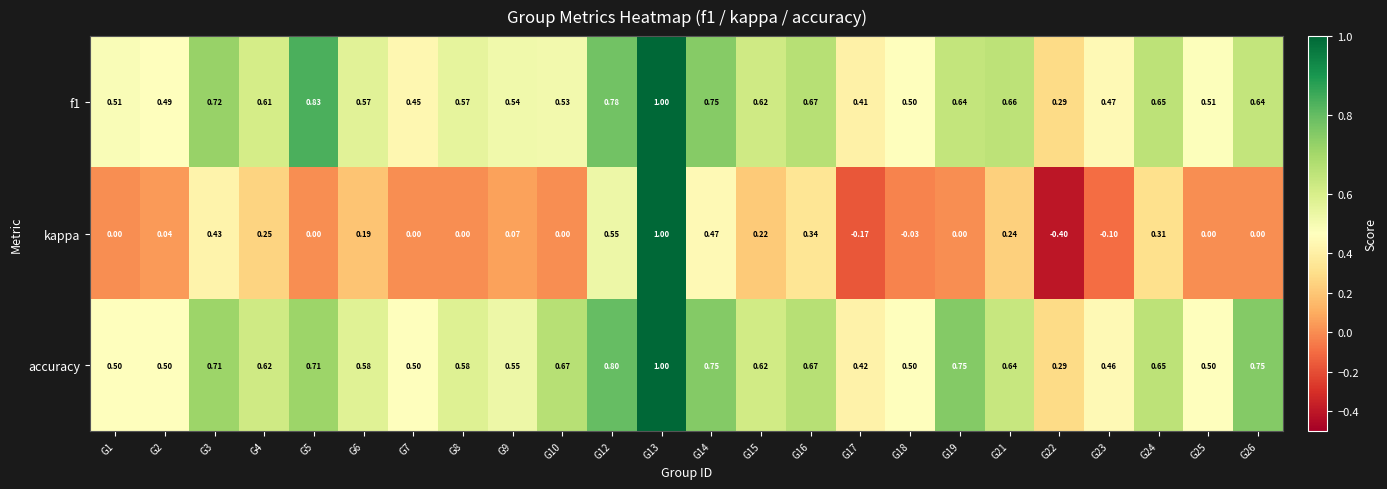

Is the value of accuracy at G8 greater than the value of f1 at G6?

Yes